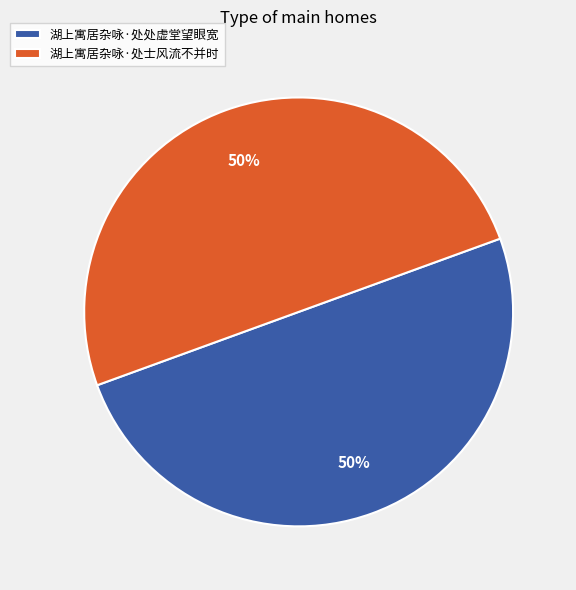

What is the ratio of the value at 湖上寓居杂咏·处士风流不并时 to the value at 湖上寓居杂咏·处处虚堂望眼宽?

1.0